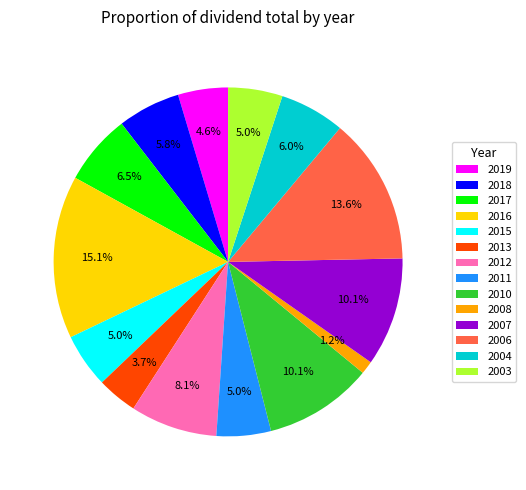

To the nearest percent, what is the difference between the largest and smallest slice percentages?

14%